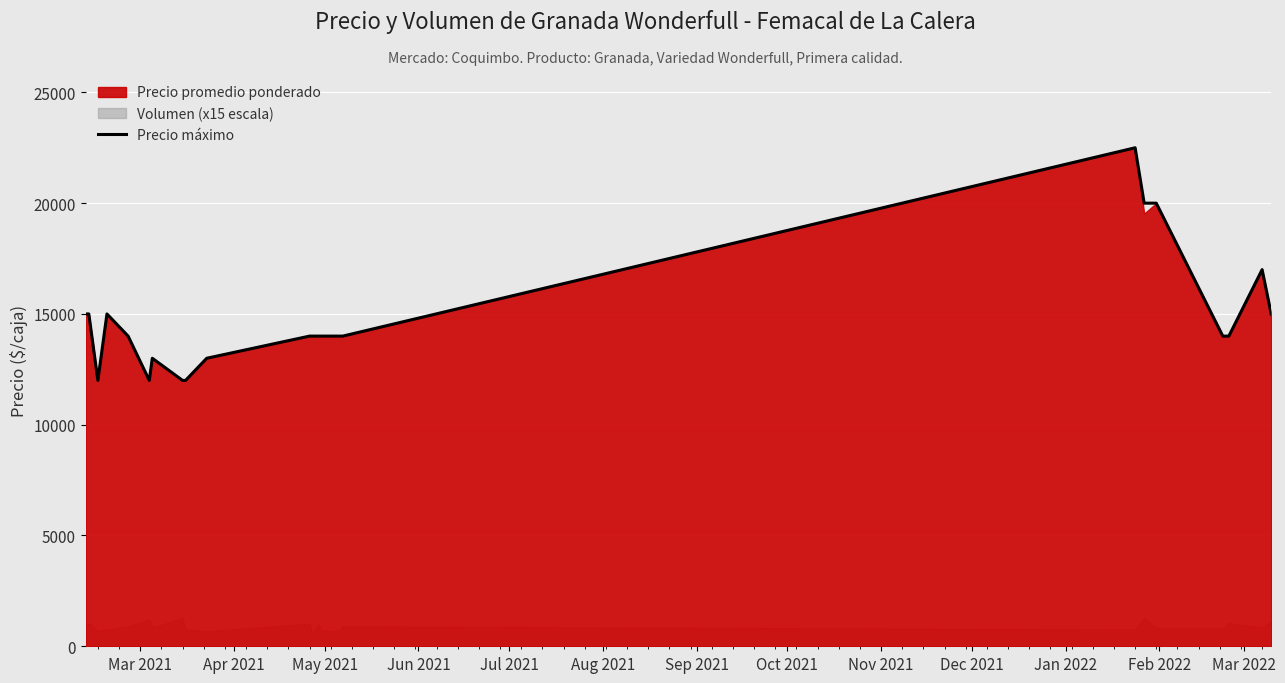

What is the sum of all values?

367500